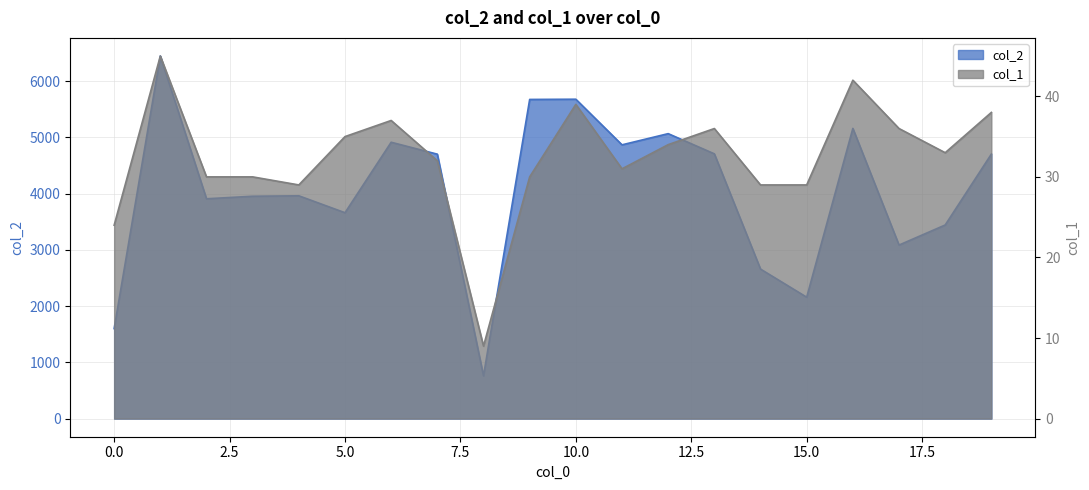

True or false: col_1 has a value of 54 at 6.

False